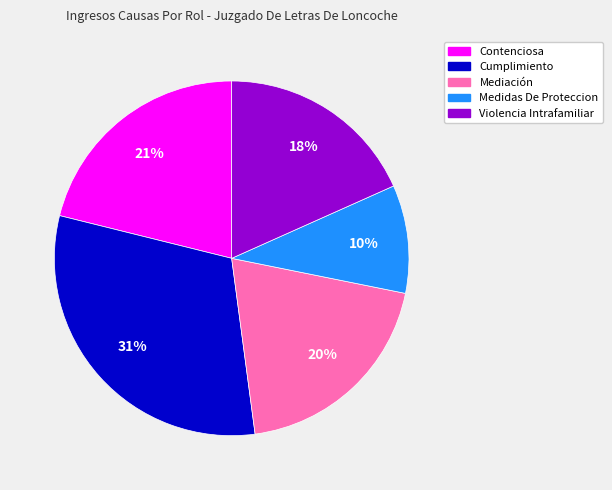

Combined, do Violencia Intrafamiliar and Cumplimiento account for over 50%?

No